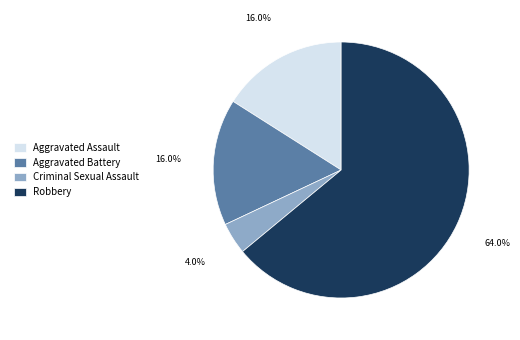

What percentage is the Aggravated Battery slice, to the nearest percent?

16%